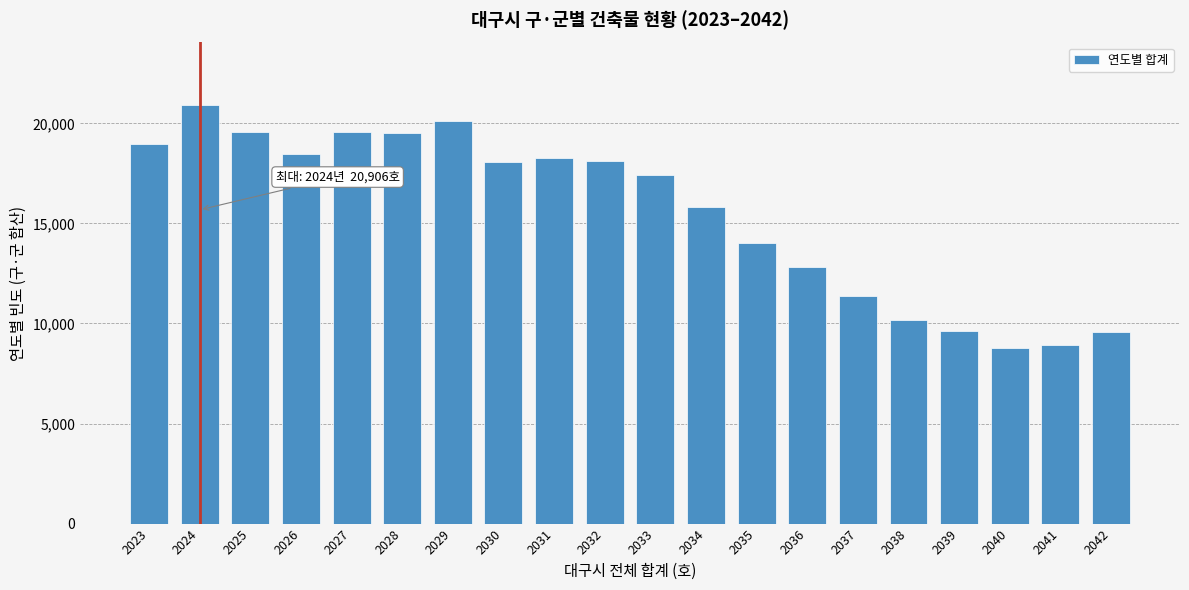

What is the value of the 5th bar from the left?

19578